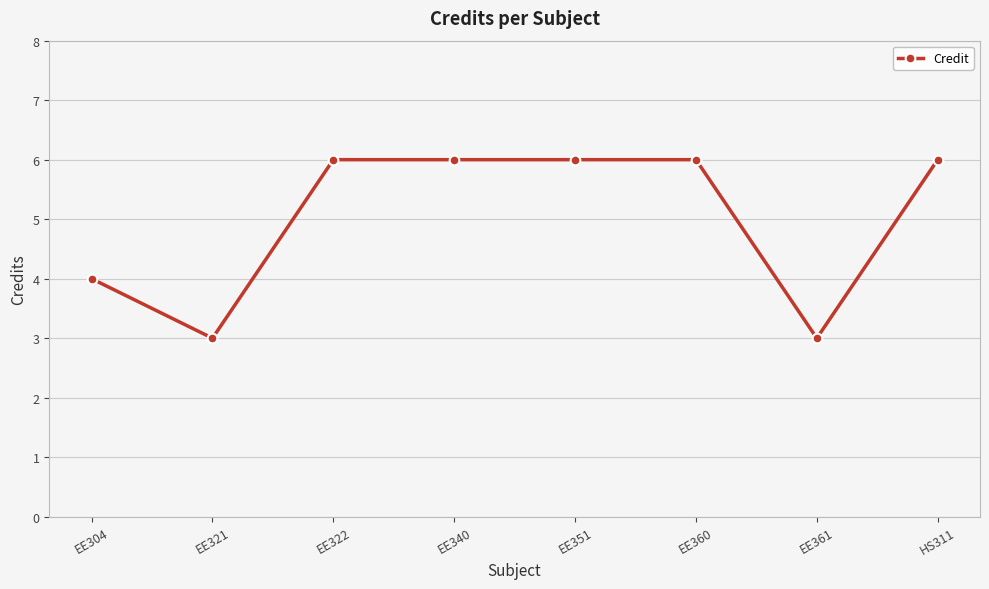

What is the maximum value shown in the chart?

6